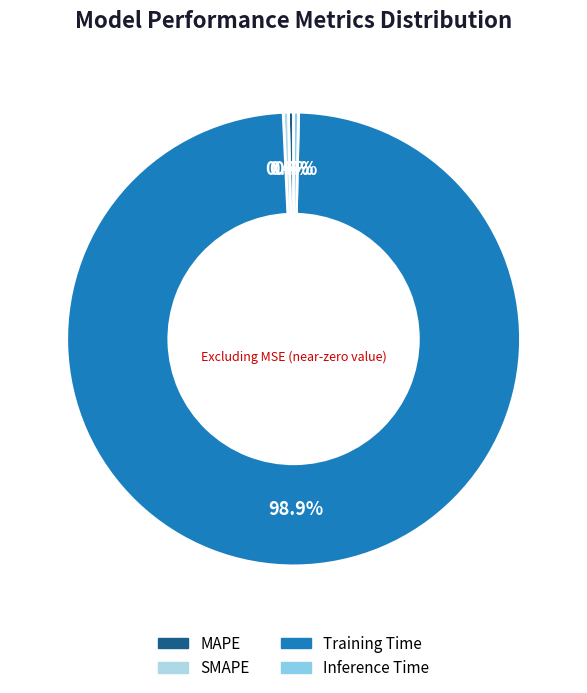

Count the number of slices in the pie.

4